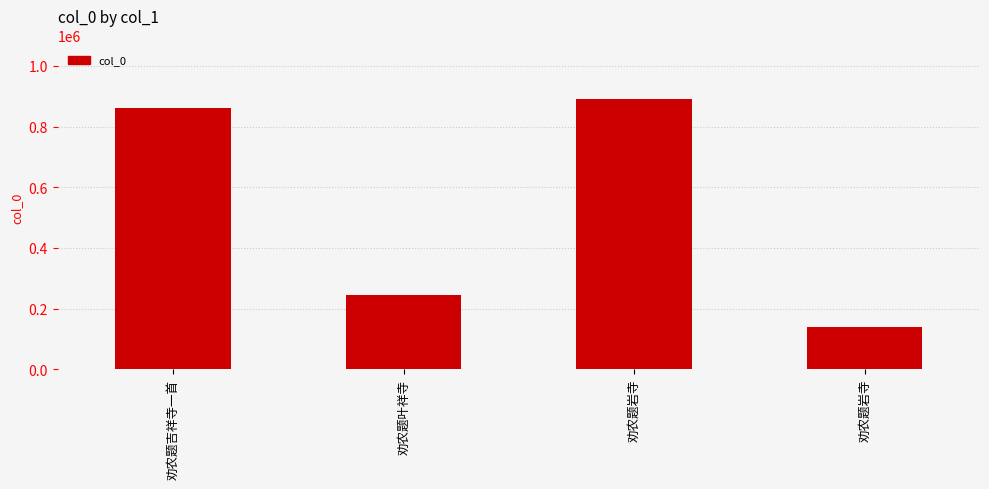

What is the value of the 1st bar from the left?

860349